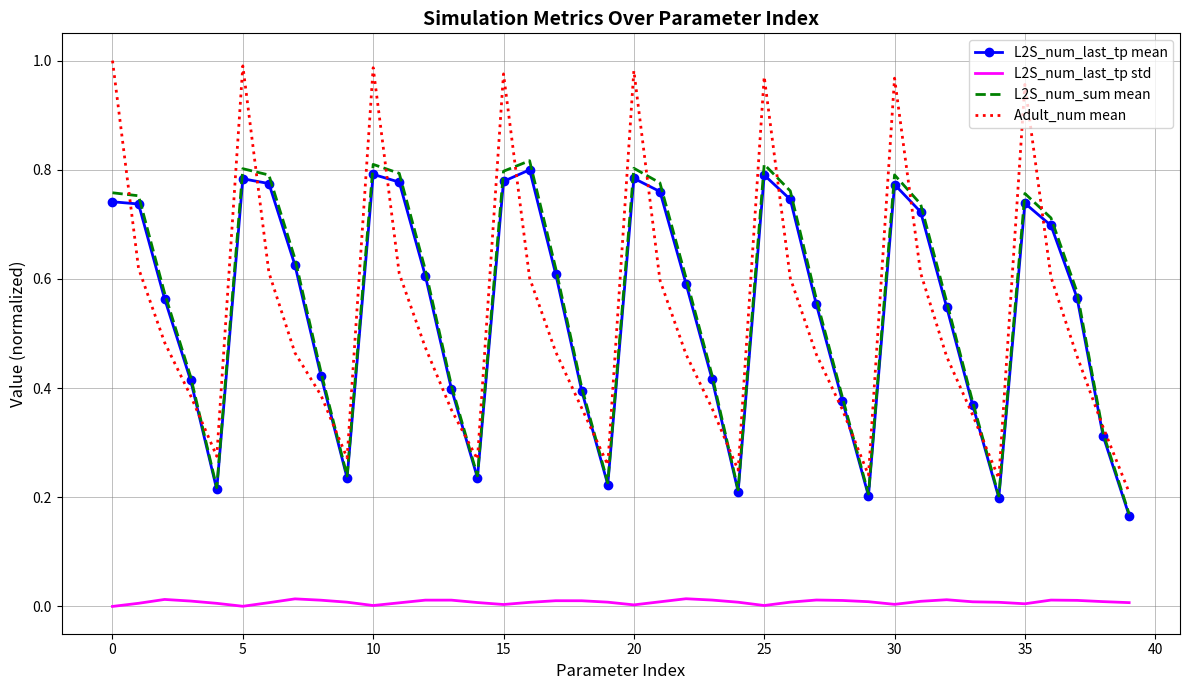

How many distinct data groups are displayed?

4